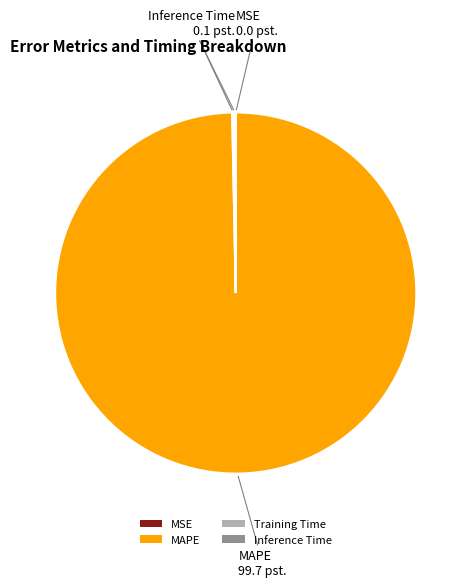

Is there any slice that represents more than half of the pie?

Yes